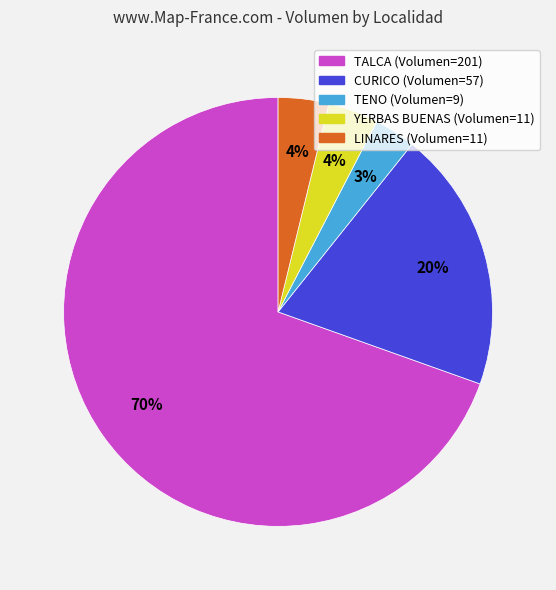

How many segments does this pie chart have?

5